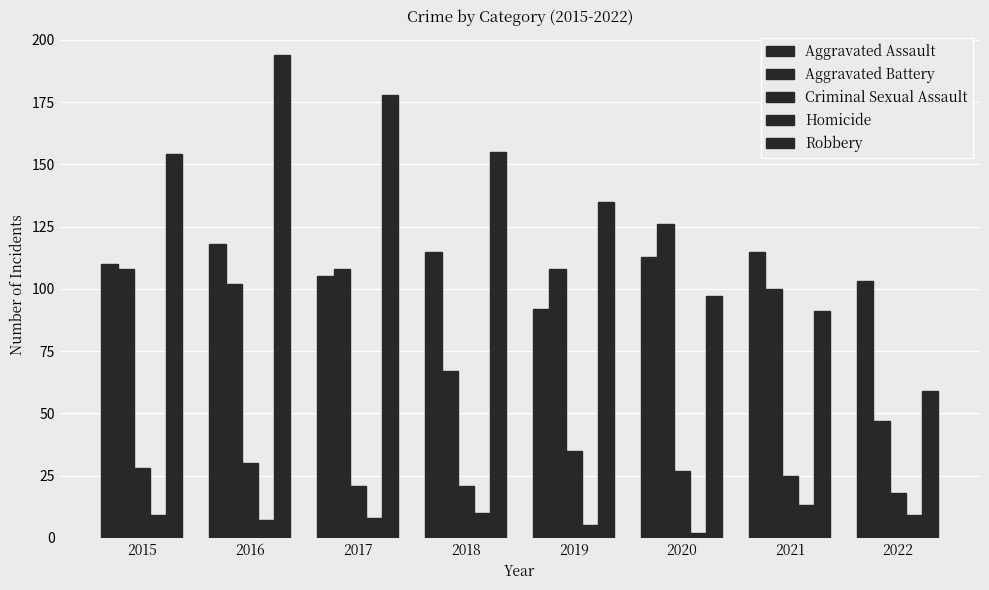

How many groups of bars are there?

8